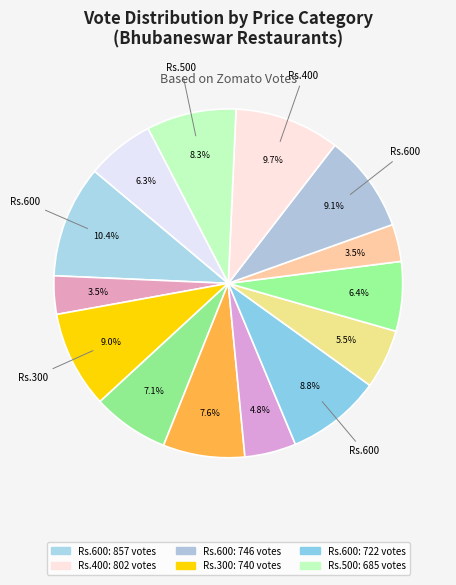

How many segments does this pie chart have?

14